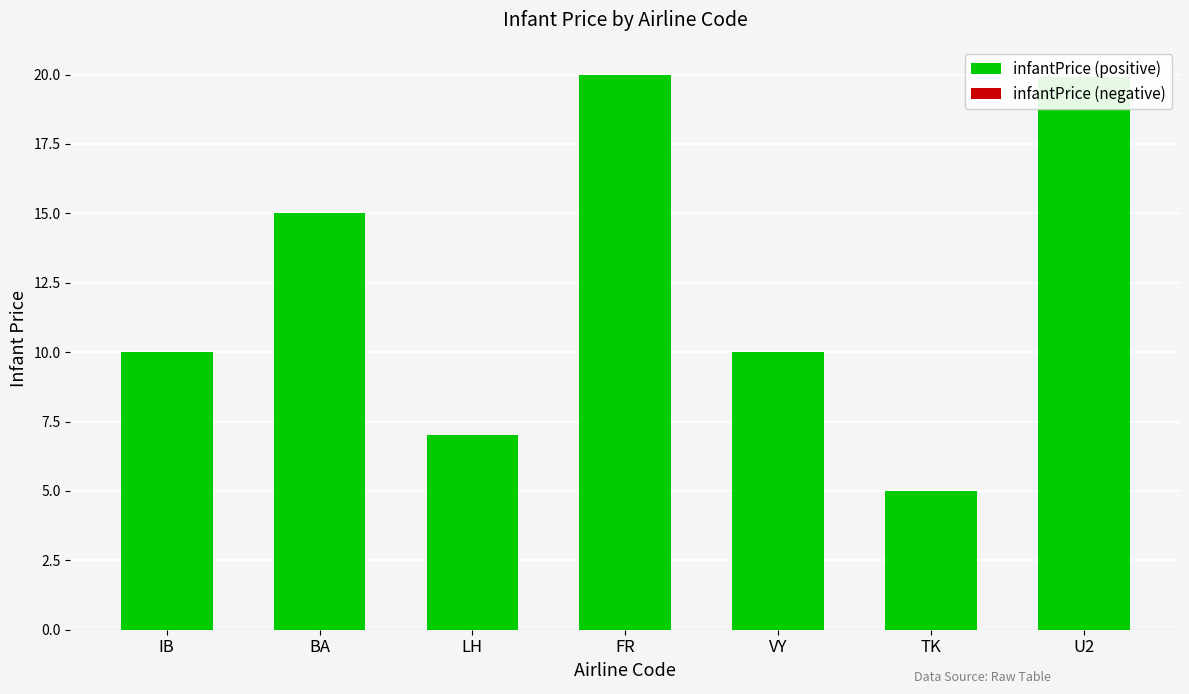

What is the change in value from IB to TK?

-5.0